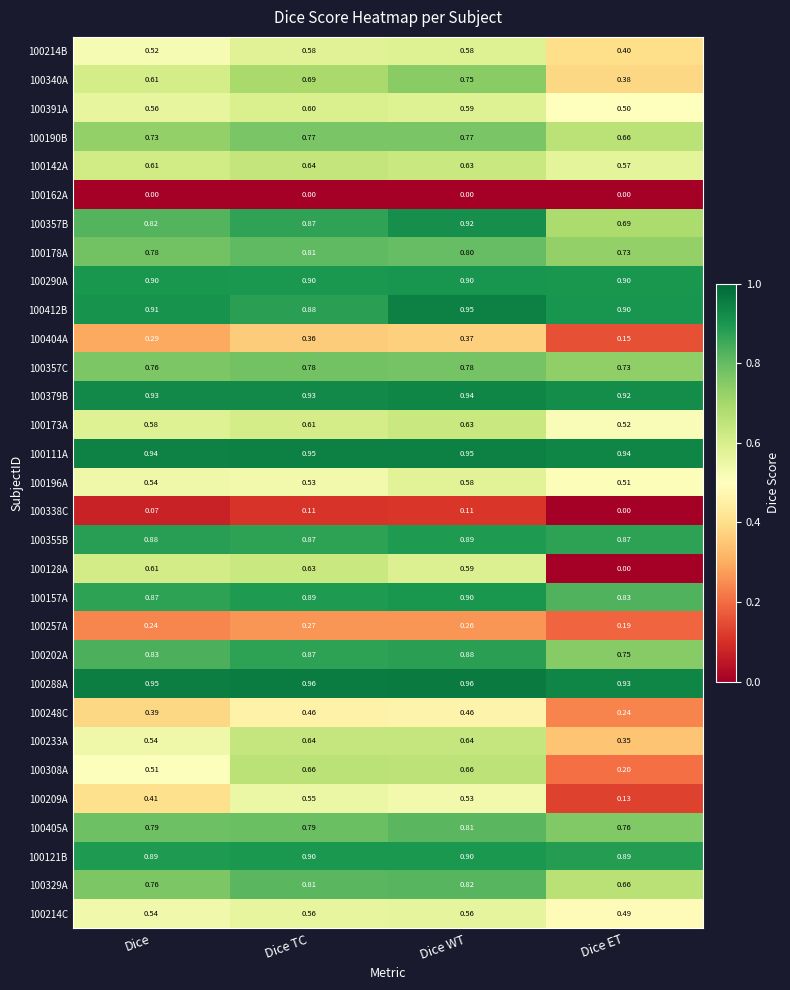

At which label is 100128A closest to 0?

Dice ET